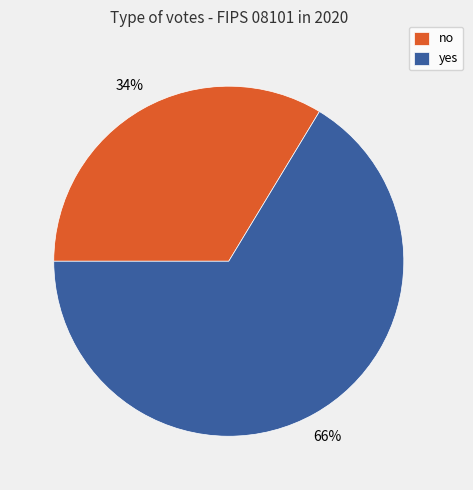

Which category has the smallest portion of the pie?

no